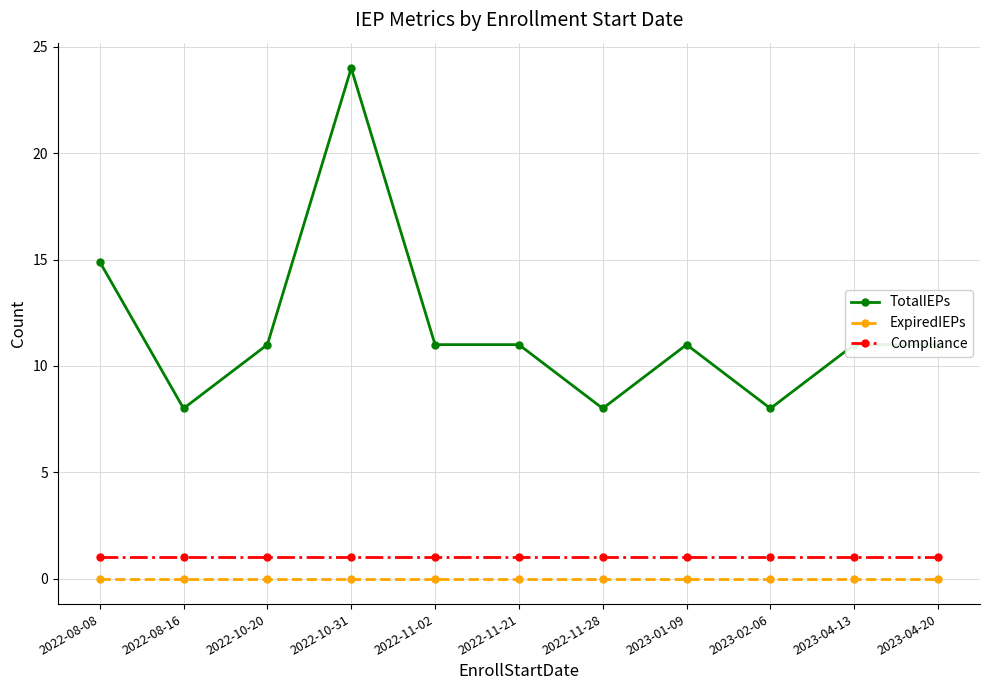

How many lines are shown in the chart?

3